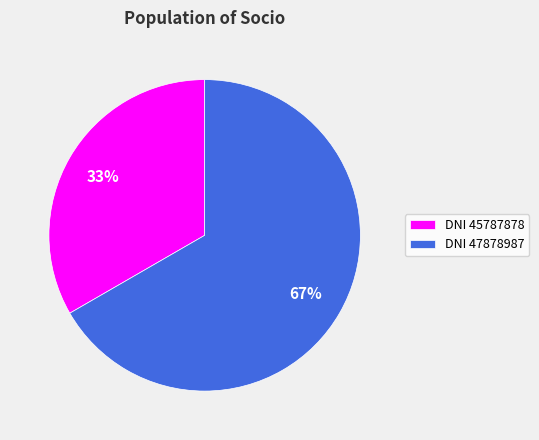

Is it true that DNI 47878987 is 76% of the pie?

False